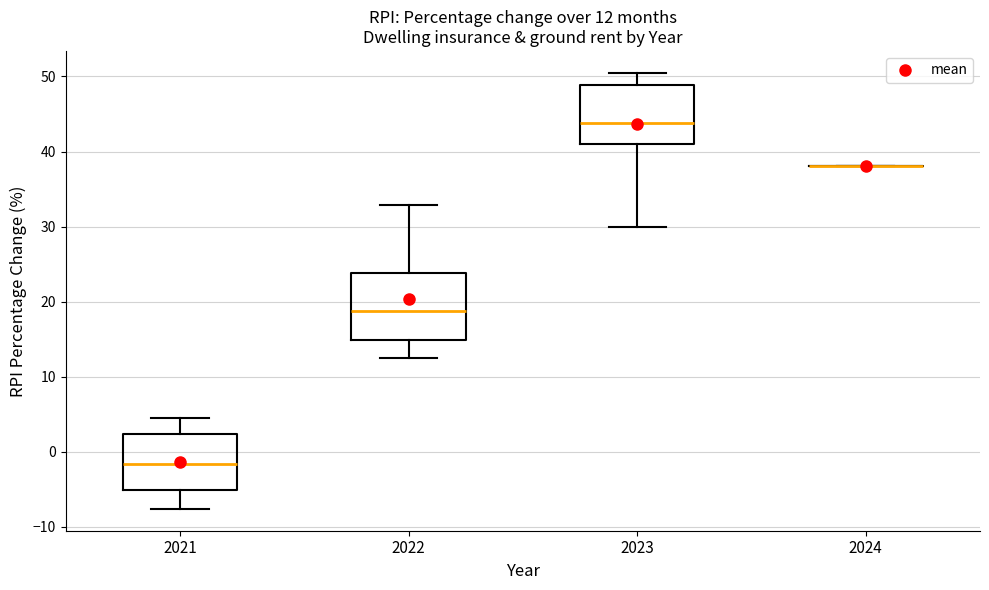

Which box is the tallest, from its lower edge to its upper edge?

2022